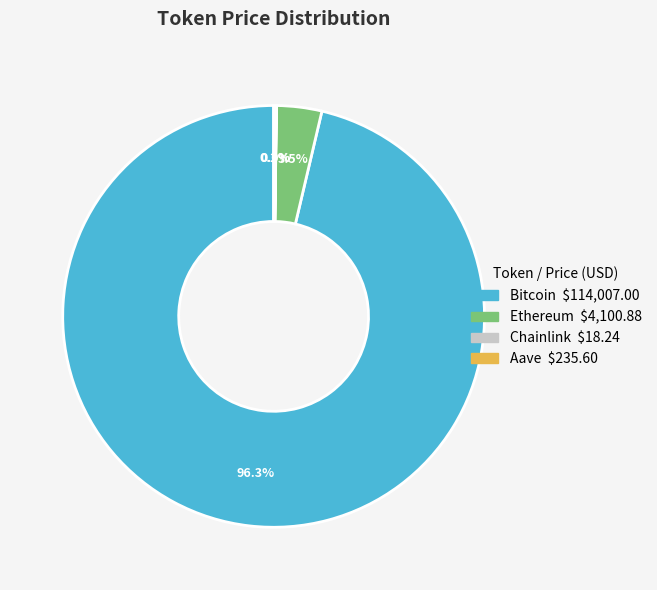

Which slice is the largest?

Bitcoin